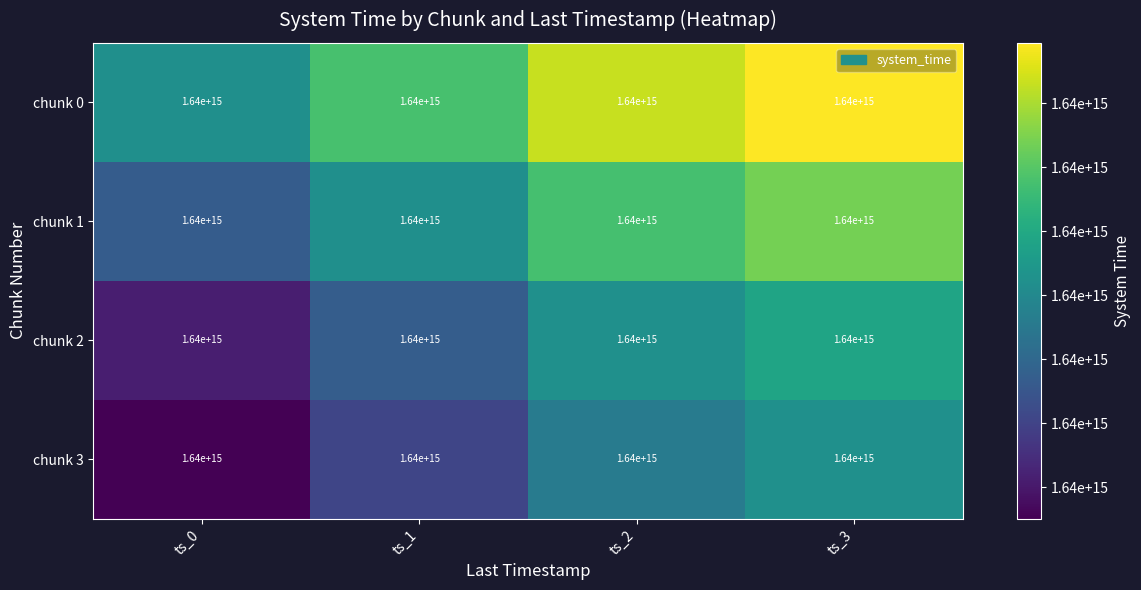

Reading right to left, transcribe all the data shown in this chart.

chunk 0: ts_3=1640000000000000	ts_2=1640000000000000	ts_1=1640000000000000	ts_0=1640000000000000
chunk 1: ts_3=1640000000000000	ts_2=1640000000000000	ts_1=1640000000000000	ts_0=1640000000000000
chunk 2: ts_3=1640000000000000	ts_2=1640000000000000	ts_1=1640000000000000	ts_0=1640000000000000
chunk 3: ts_3=1640000000000000	ts_2=1640000000000000	ts_1=1640000000000000	ts_0=1640000000000000